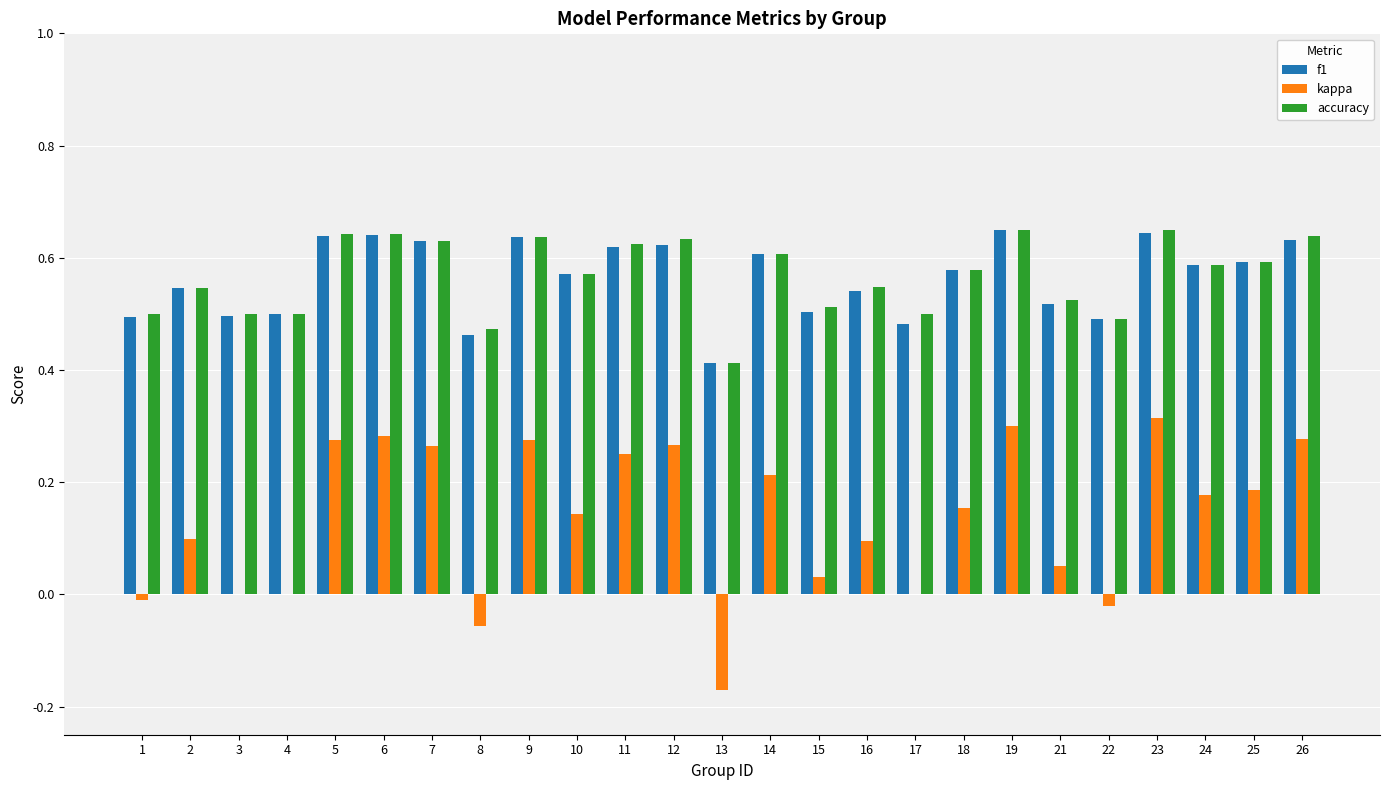

Which series has the widest spread of values?

kappa